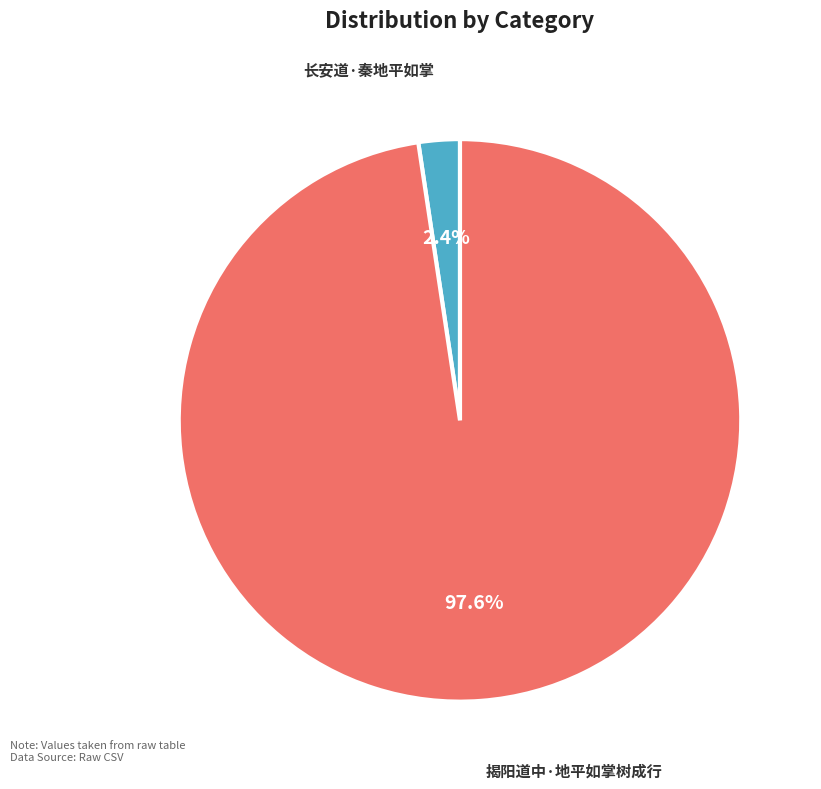

To the nearest percent, what portion does 长安道·秦地平如掌 represent?

2%